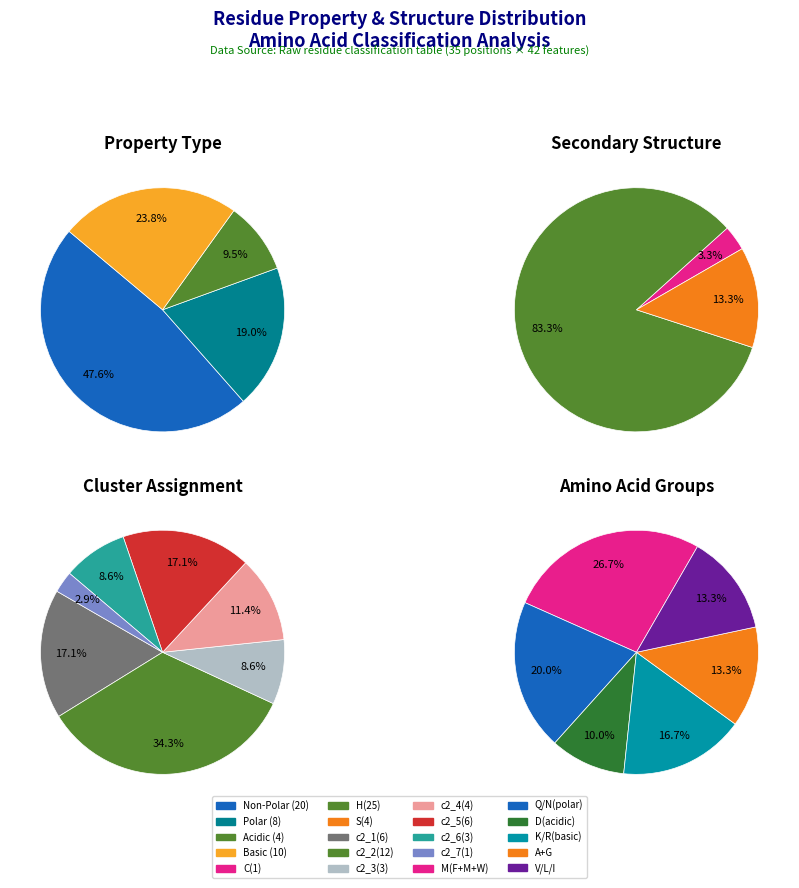

How many slices are in this pie chart?

4